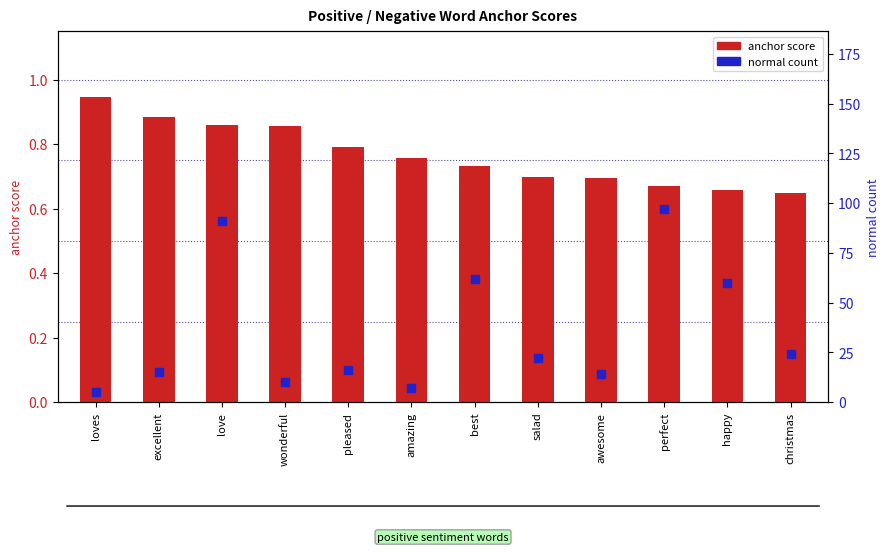

At which category is the sum across all series the highest?

perfect